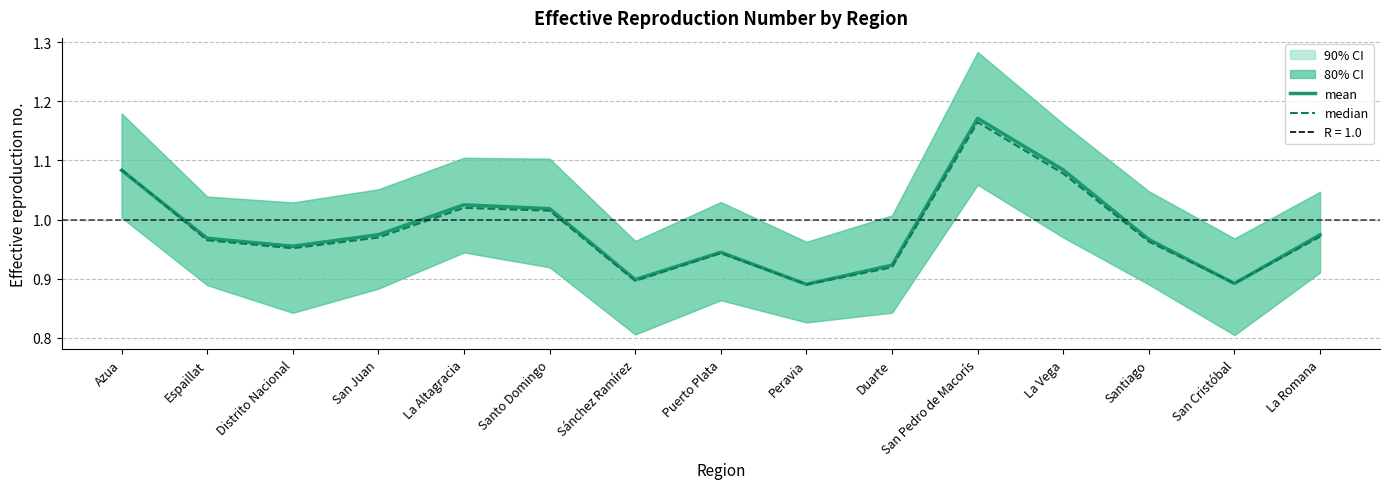

List the series in order of their overall mean, highest first.

mean, median